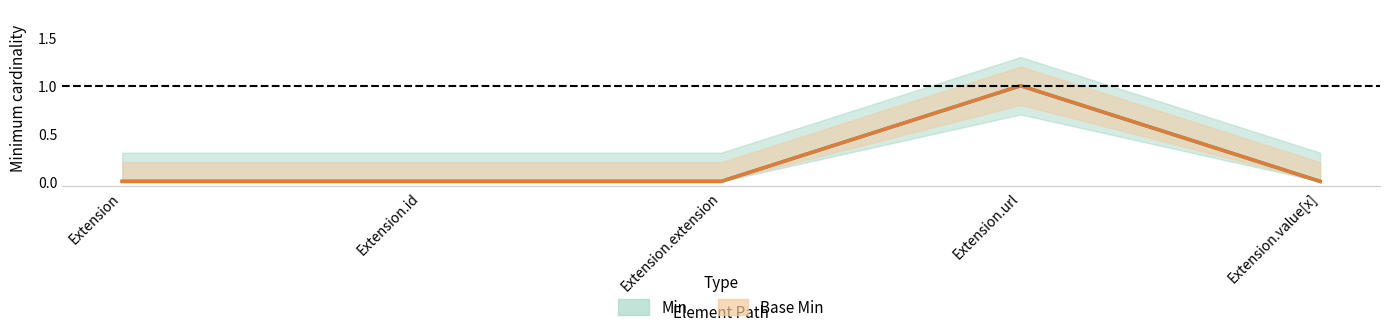

What position from the right is Extension.id?

4